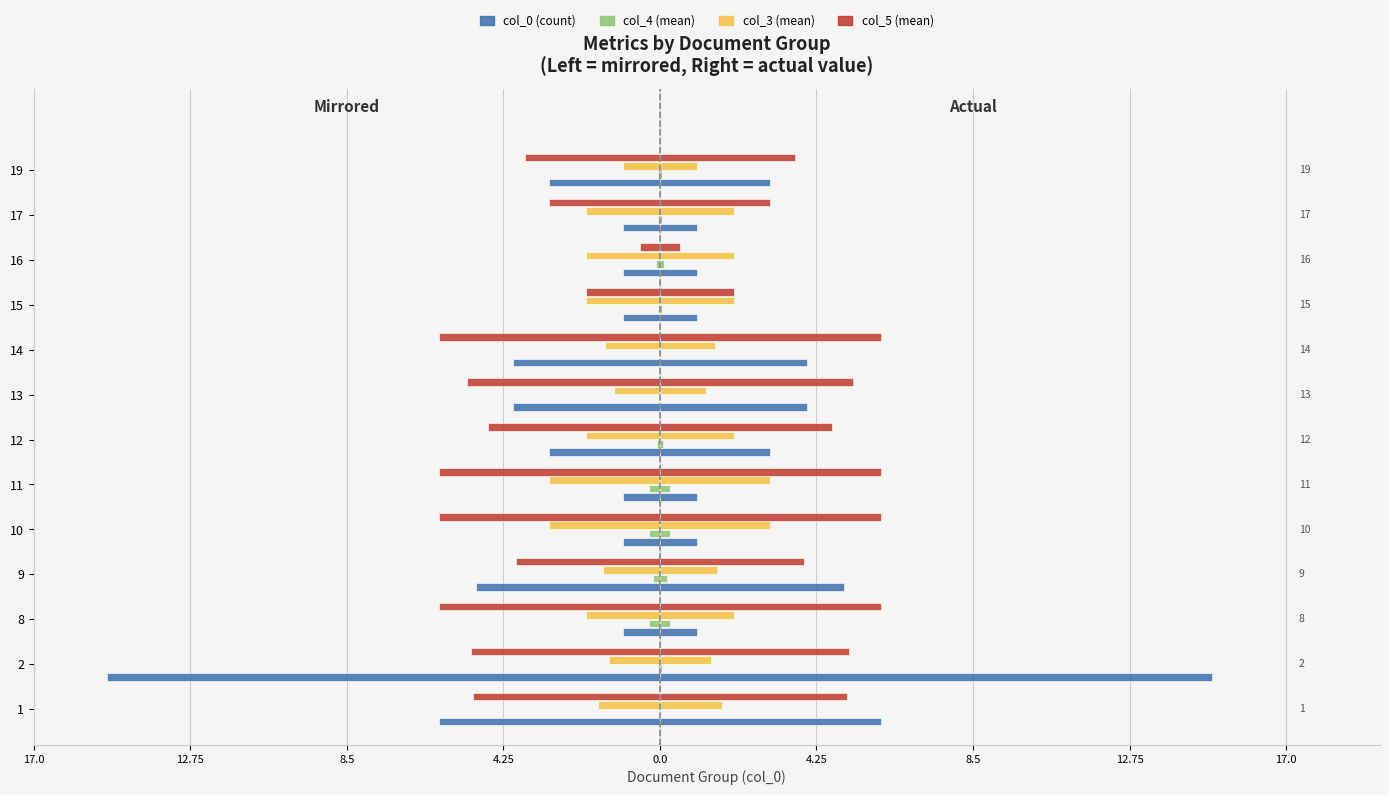

What is the difference between the highest and lowest values at 9?

4.8